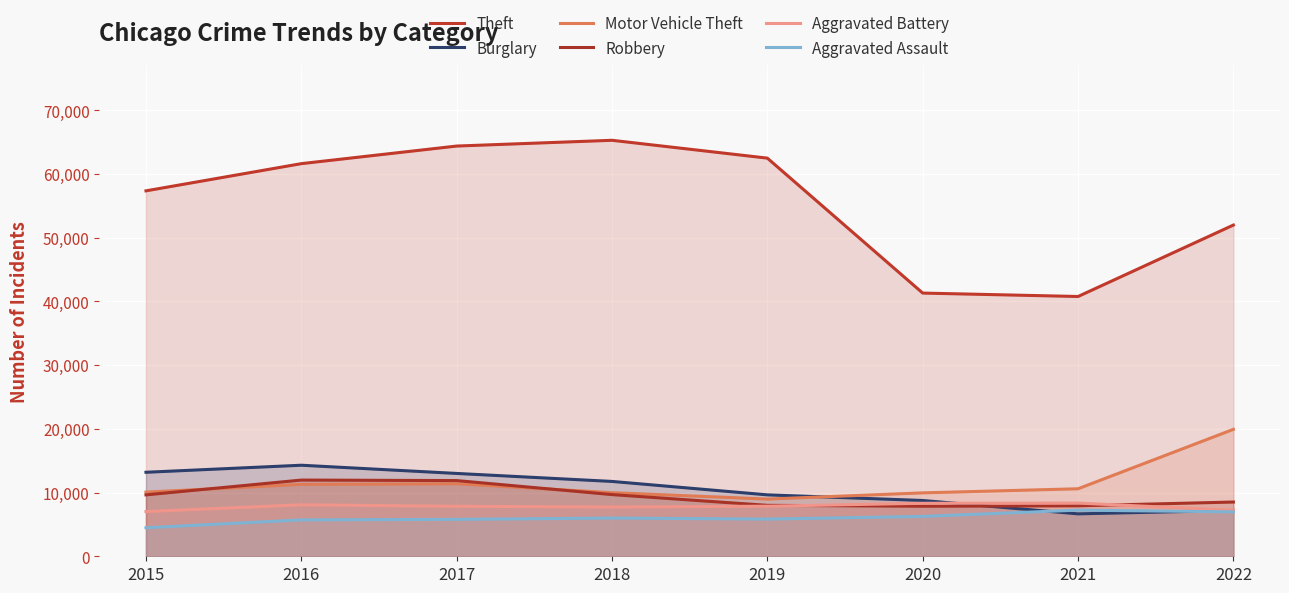

List the series in order of their peak value, lowest first.

Aggravated Assault, Aggravated Battery, Robbery, Burglary, Motor Vehicle Theft, Theft